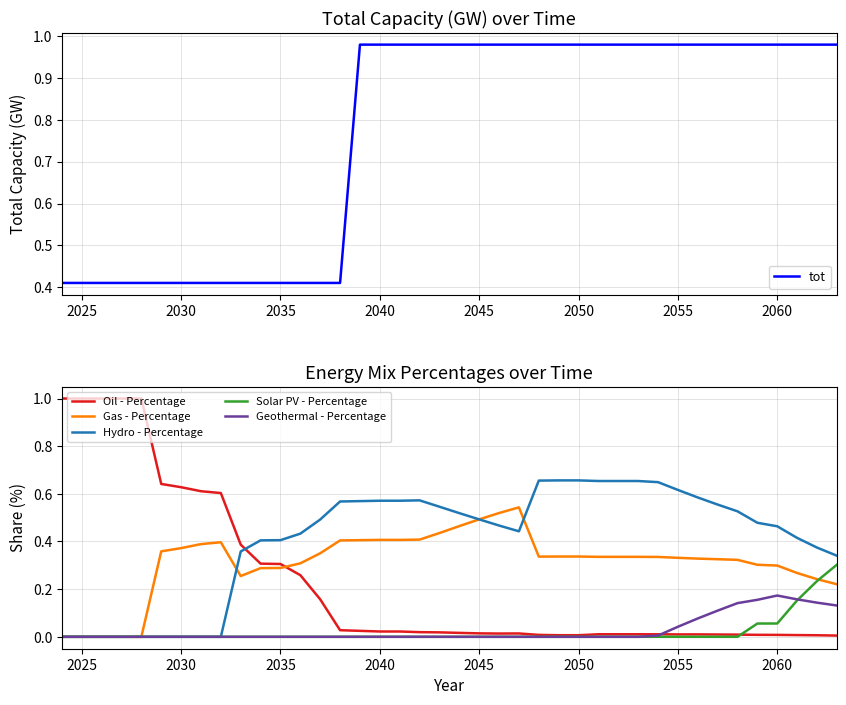

Is it true that Solar PV - Percentage equals -0.2 at 2040?

False